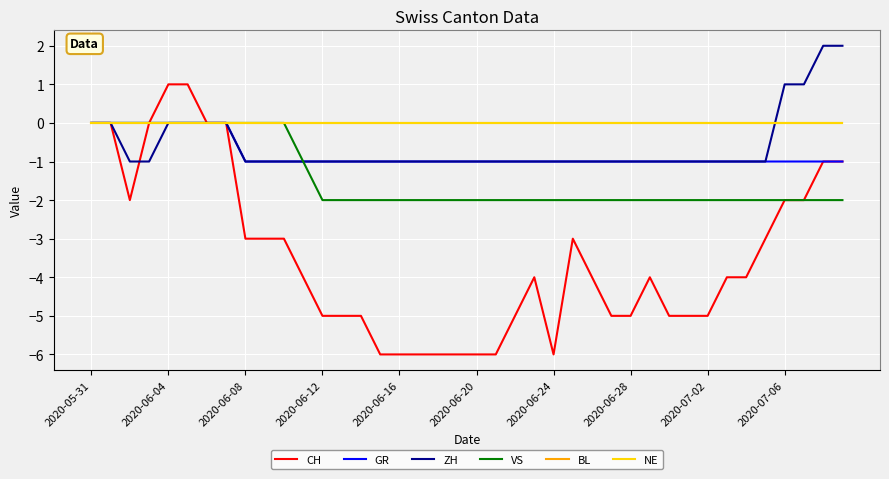

True or false: CH has more than 1 interior local peaks.

True